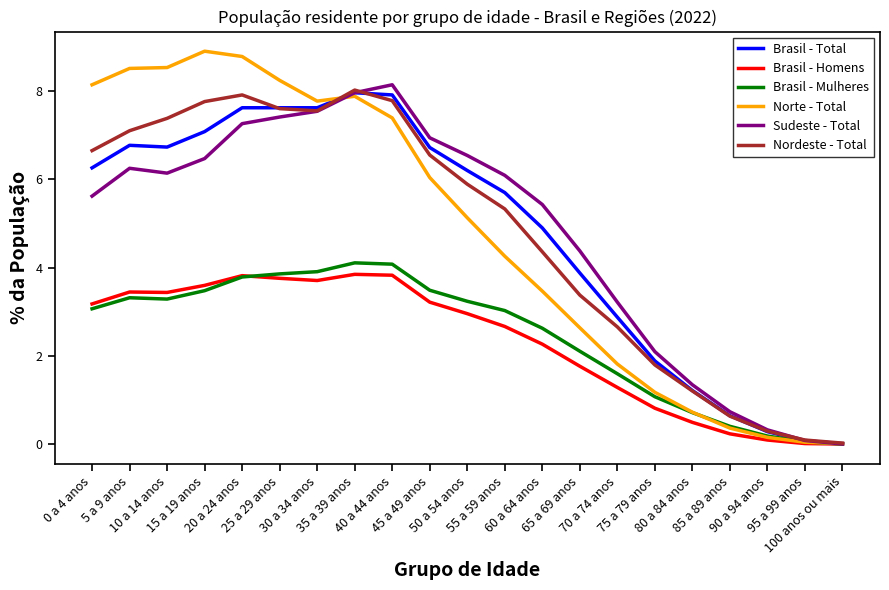

At which category is the sum across all series the highest?

35 a 39 anos